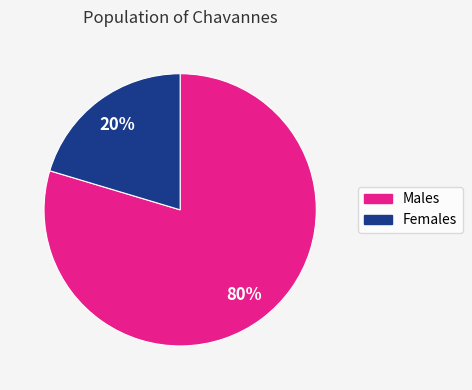

Count the number of slices in the pie.

2